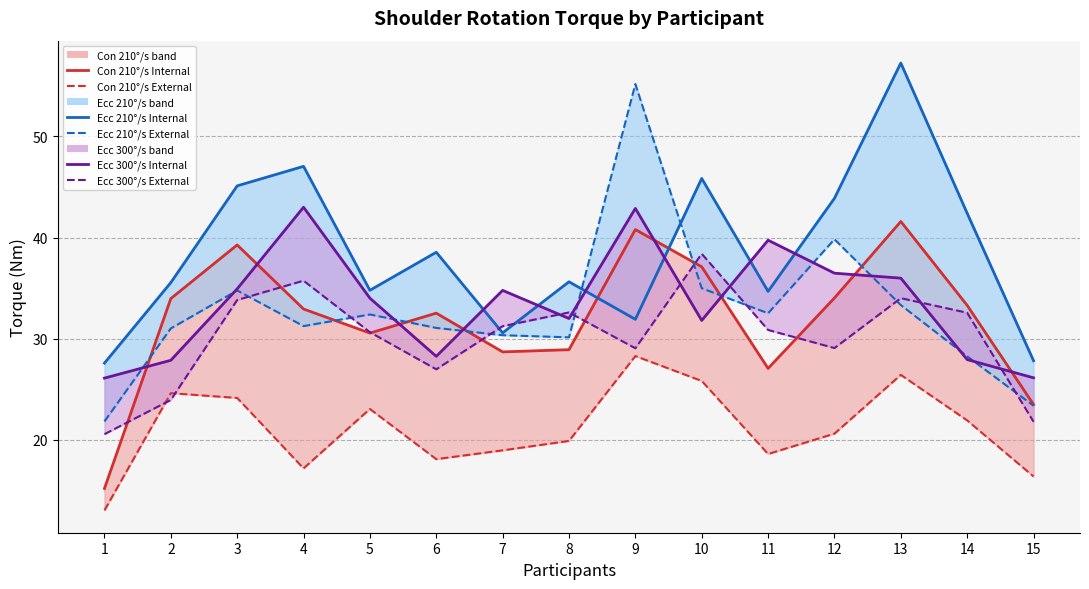

Reading left to right, what are all the values shown in this chart?

Internal Con (210°/s): 15.2	34.0	39.3	32.9	30.6	32.5	28.7	28.9	40.8	37.1	27.1	34.0	41.6	33.3	23.5
External Con (210°/s): 13.0	24.6	24.1	17.2	23.1	18.1	19.0	19.9	28.3	25.8	18.6	20.6	26.4	21.9	16.4
Internal Ecc (210°/s): 27.6	35.5	45.1	47.0	34.8	38.5	30.6	35.6	31.9	45.8	34.7	43.9	57.2	42.4	27.8
External Ecc (210°/s): 21.8	31.0	34.8	31.2	32.4	31.1	30.4	30.1	55.2	35.0	32.5	39.8	33.3	28.3	23.4
Internal Ecc (300°/s): 26.1	27.9	34.9	43.0	34.0	28.3	34.8	32.0	42.9	31.8	39.7	36.5	36.0	27.9	26.1
External Ecc (300°/s): 20.6	23.9	33.8	35.7	30.6	27.0	31.2	32.6	29.1	38.4	30.9	29.1	34.0	32.6	21.8